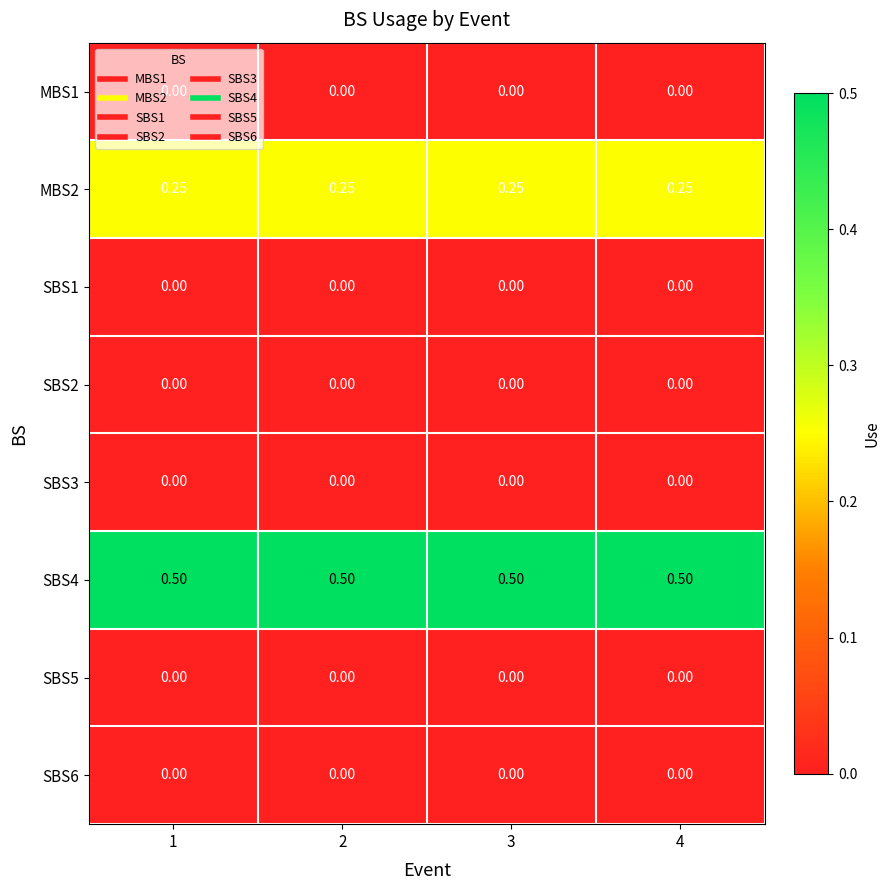

What is the greatest value displayed?

0.5